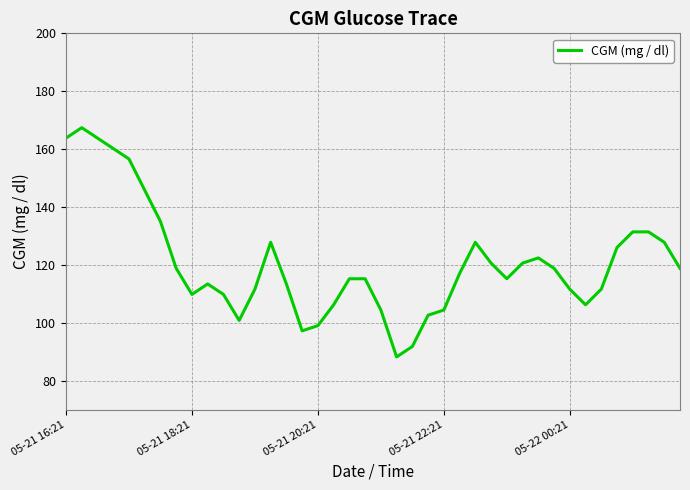

What is the difference between the maximum and minimum values?

79.2